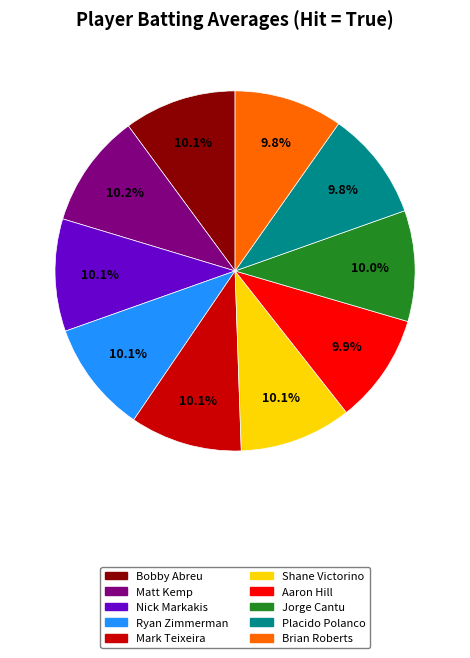

Is there any slice that represents more than half of the pie?

No